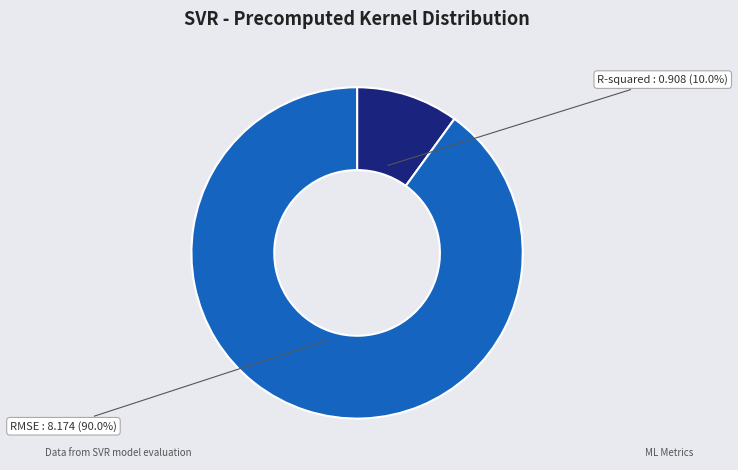

Is there a majority slice in this chart?

Yes